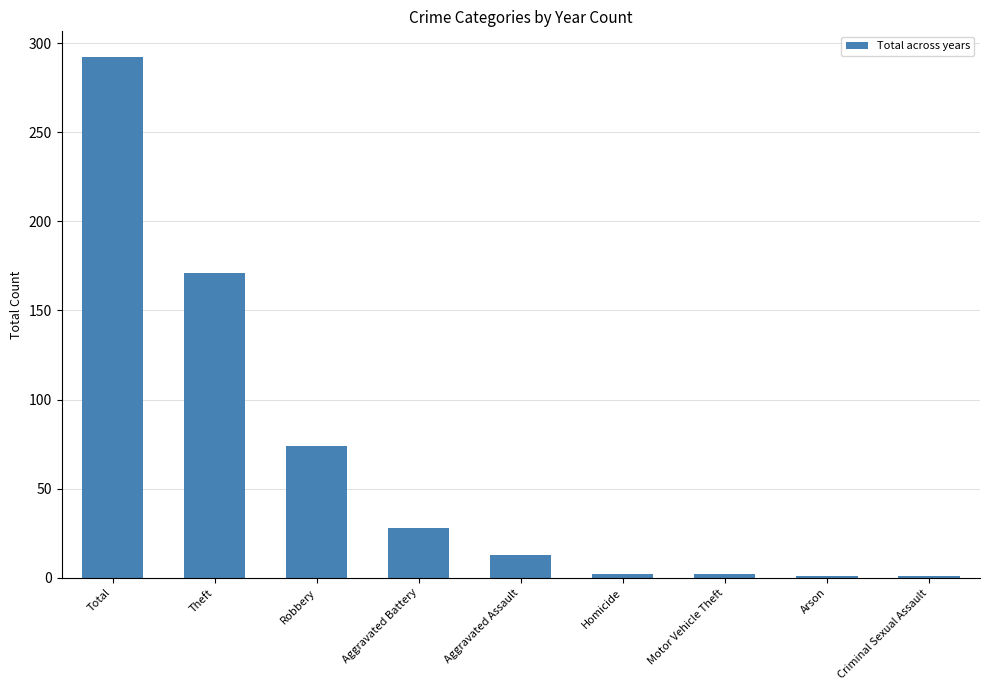

What is the average value?

65